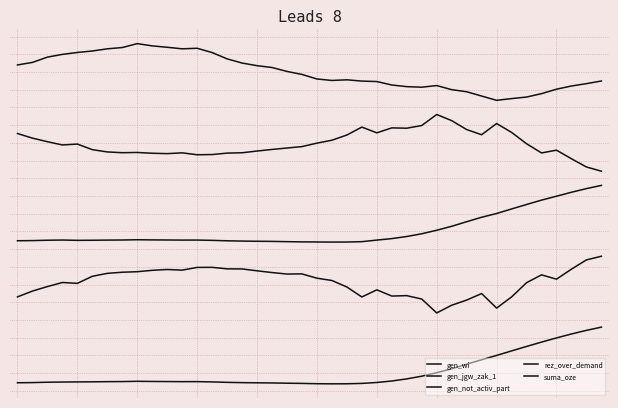

At which category does suma_oze reach its first local valley?

11